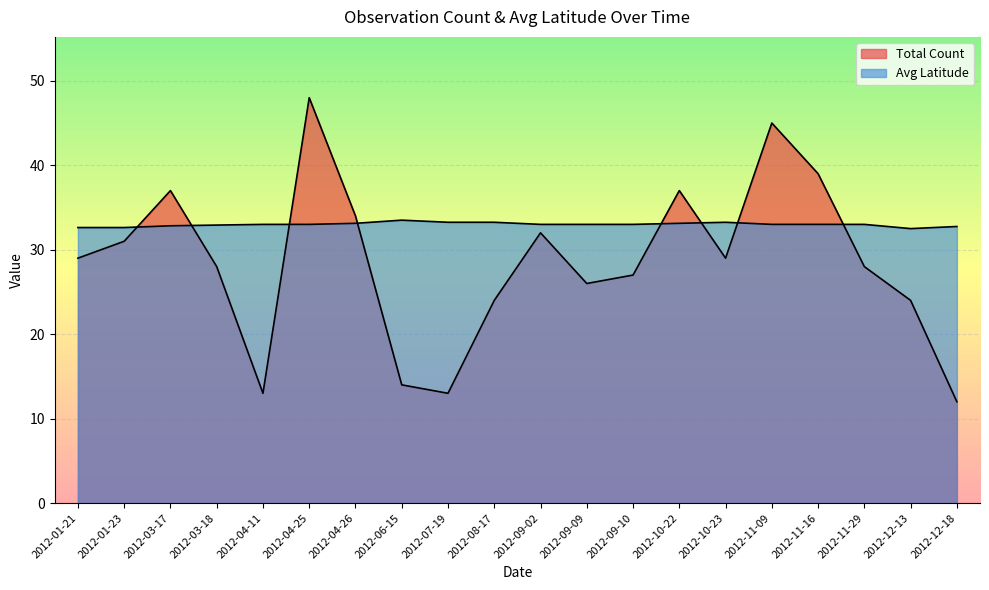

How many data points in Total Count are above 29?

8